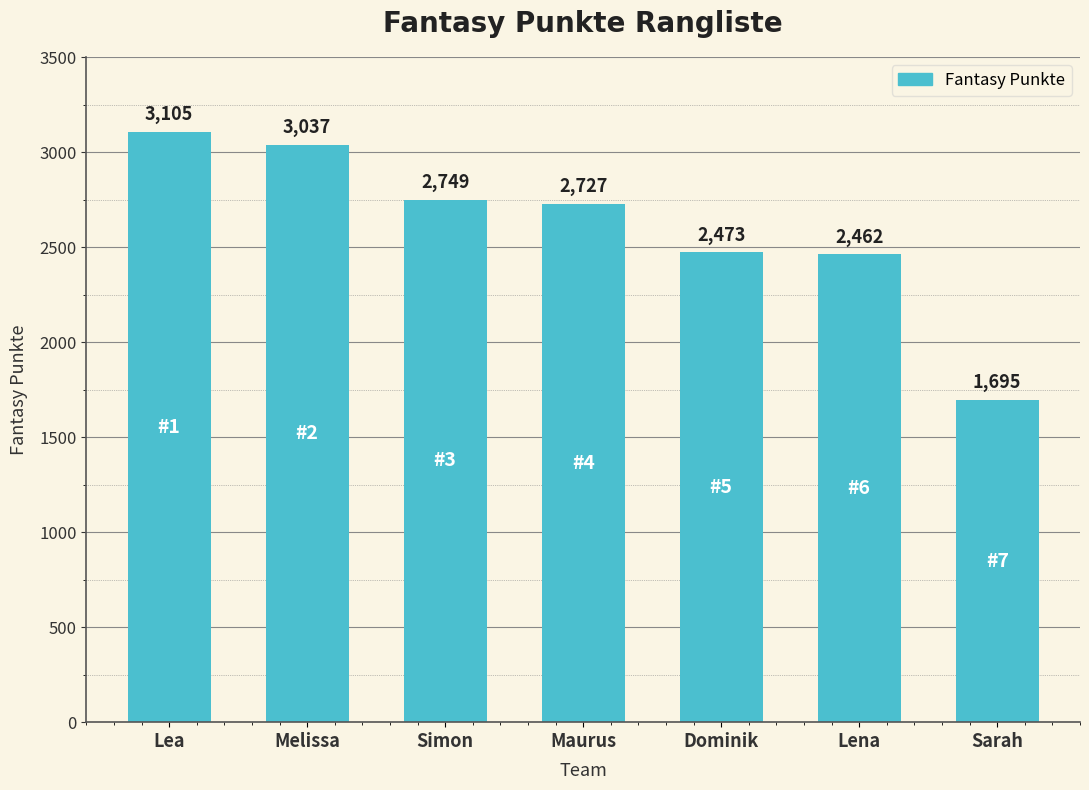

Between Sarah and Melissa, which is larger?

Melissa